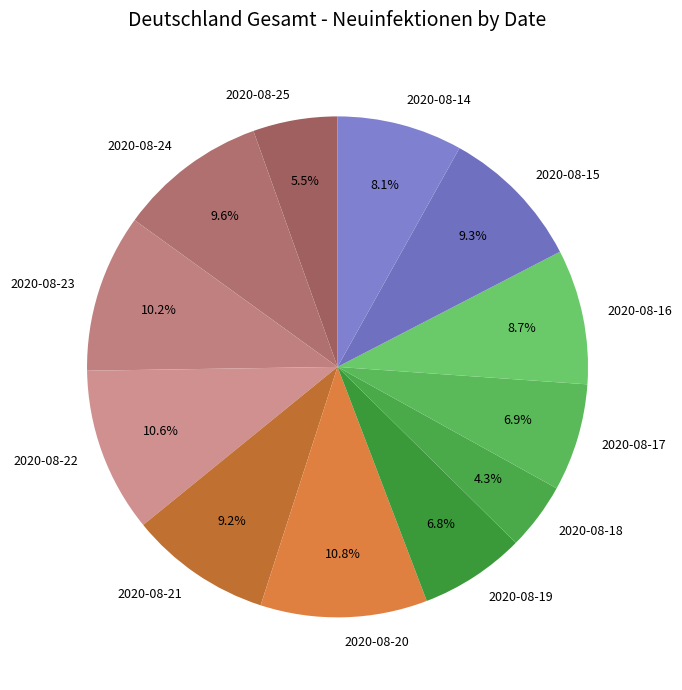

What percentage is the 2020-08-14 slice, to the nearest percent?

8%